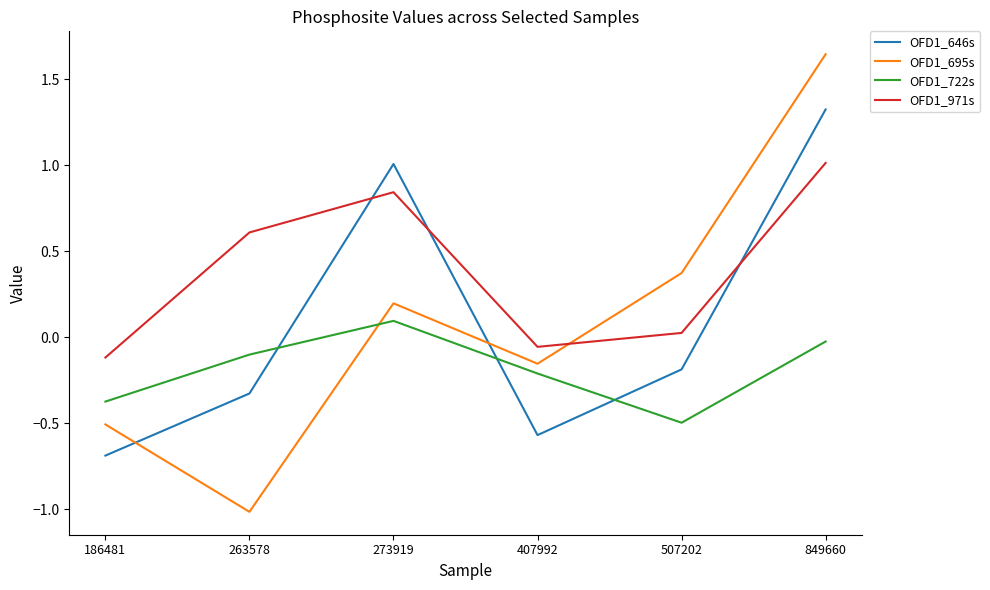

True or false: OFD1_695s and OFD1_722s intersect in this chart.

True